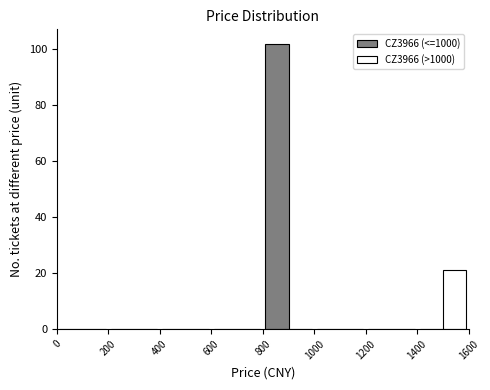

Reading left to right, list every range on the x-axis with the height of the bar of each series over it. The values are not printed on the chart, so give them approximately, as read against the axis.

0 to 200: CZ3966 (<=1000)=0	CZ3966 (>1000)=0
200 to 400: CZ3966 (<=1000)=0	CZ3966 (>1000)=0
400 to 600: CZ3966 (<=1000)=0	CZ3966 (>1000)=0
600 to 800: CZ3966 (<=1000)=0	CZ3966 (>1000)=0
800 to 1000: CZ3966 (<=1000)=102	CZ3966 (>1000)=0
1000 to 1200: CZ3966 (<=1000)=0	CZ3966 (>1000)=0
1200 to 1400: CZ3966 (<=1000)=0	CZ3966 (>1000)=0
1400 to 1600: CZ3966 (<=1000)=0	CZ3966 (>1000)=22